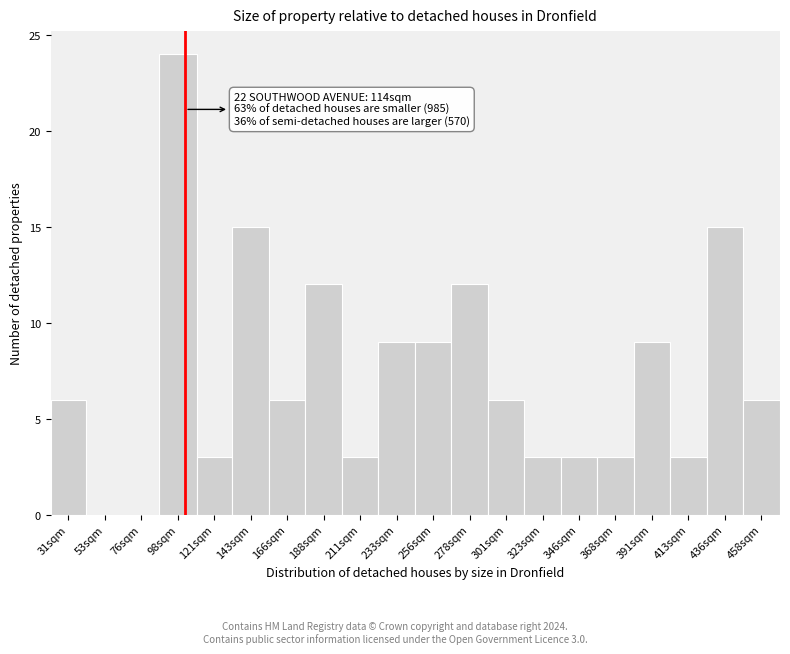

Reading left to right, transcribe all the data shown in this chart.

31sqm=6	53sqm=0	76sqm=0	98sqm=24	121sqm=3	143sqm=15	166sqm=6	188sqm=12	211sqm=3	233sqm=9	256sqm=9	278sqm=12	301sqm=6	323sqm=3	346sqm=3	368sqm=3	391sqm=9	413sqm=3	436sqm=15	458sqm=6